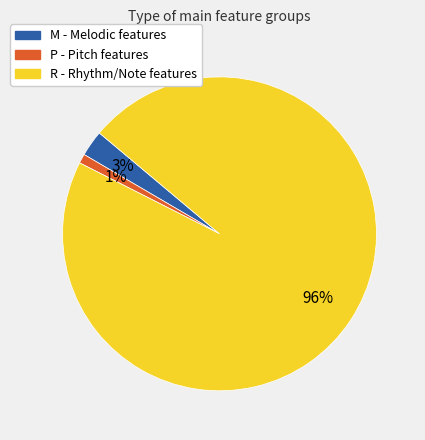

Is it true that P is 11% of the pie?

False